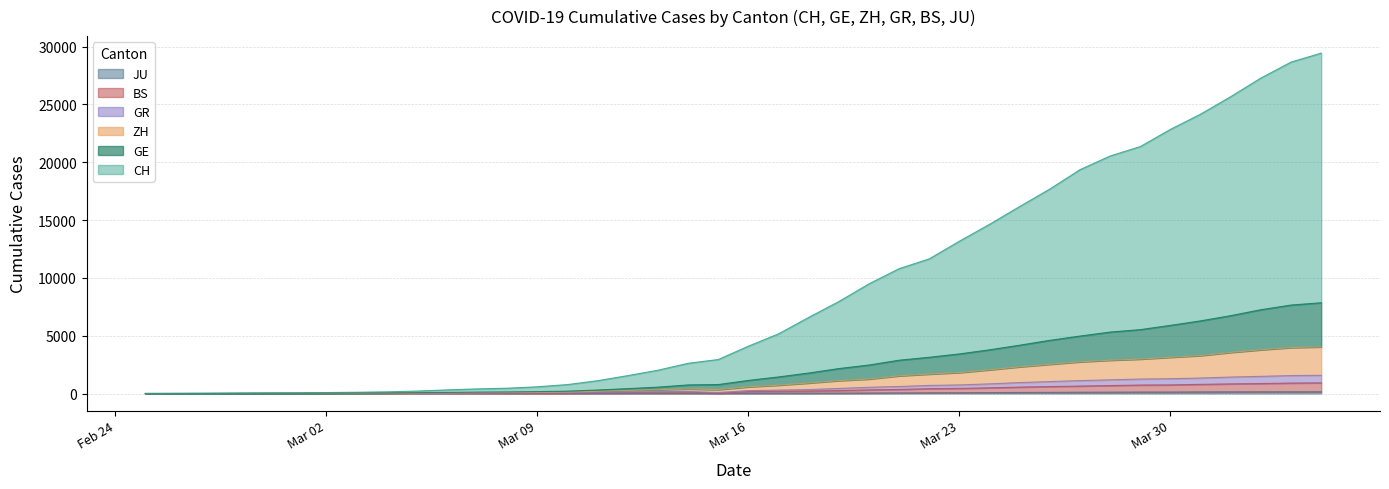

Does the chart display data point markers on the line(s)?

No